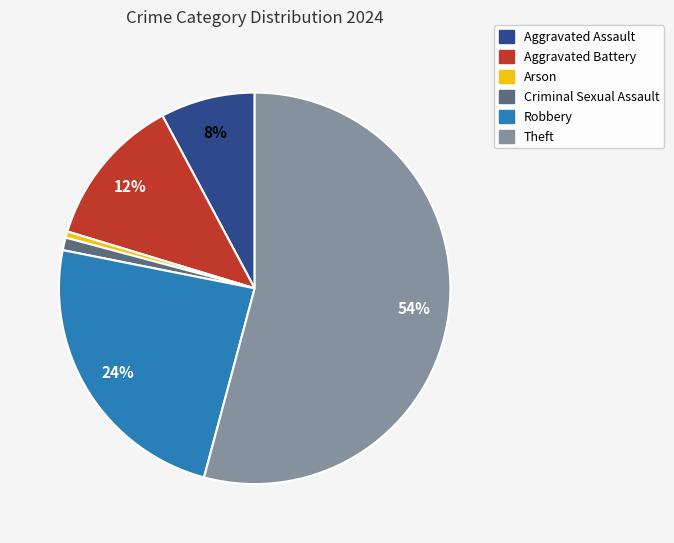

Which category has the biggest portion of the pie?

Theft